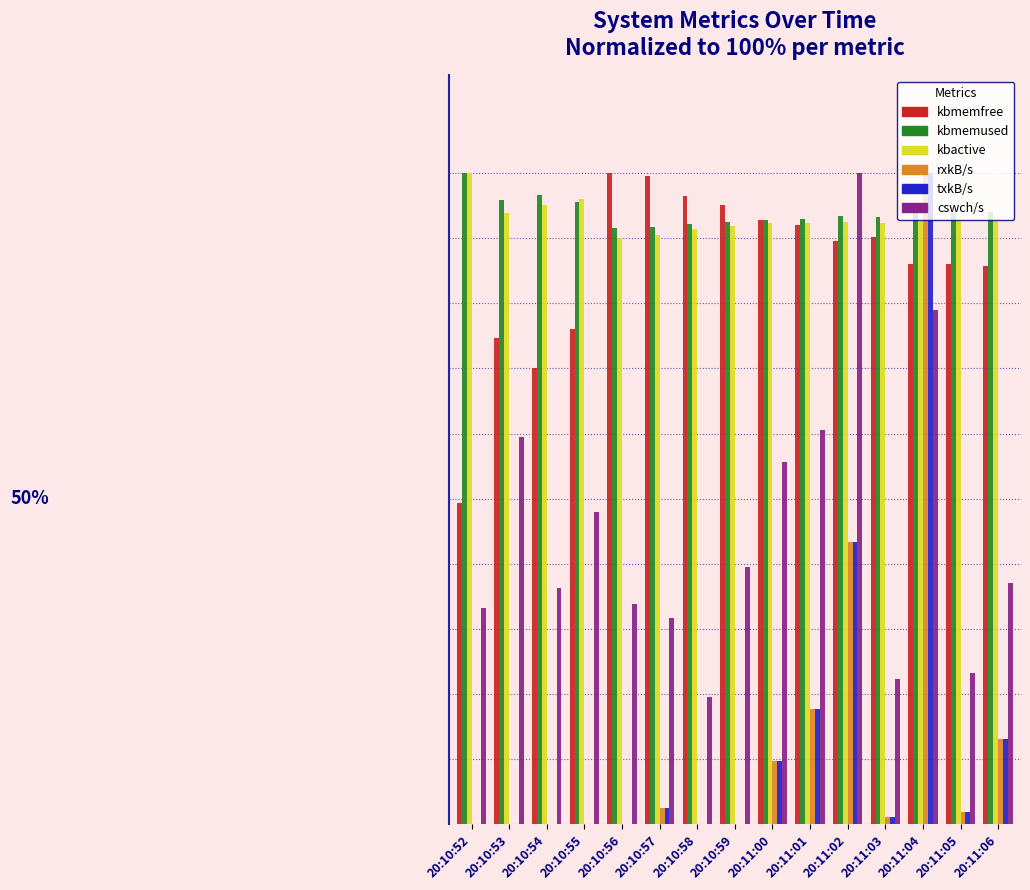

At which category does the chart reach its minimum across all series?

20:10:54